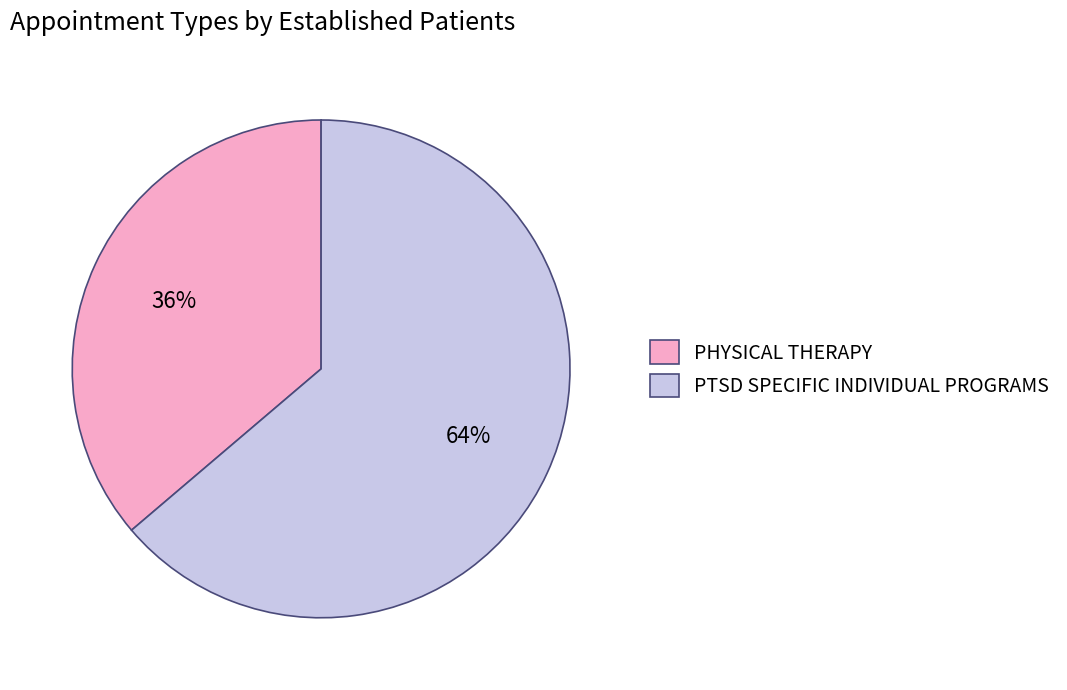

Is it true that PHYSICAL THERAPY is 23% of the pie?

False